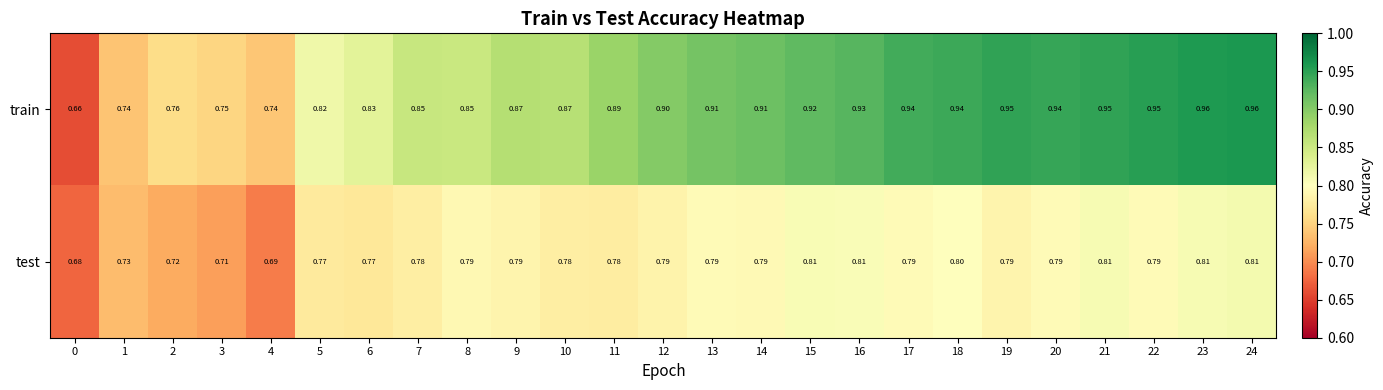

Which series has the largest range (max minus min)?

train